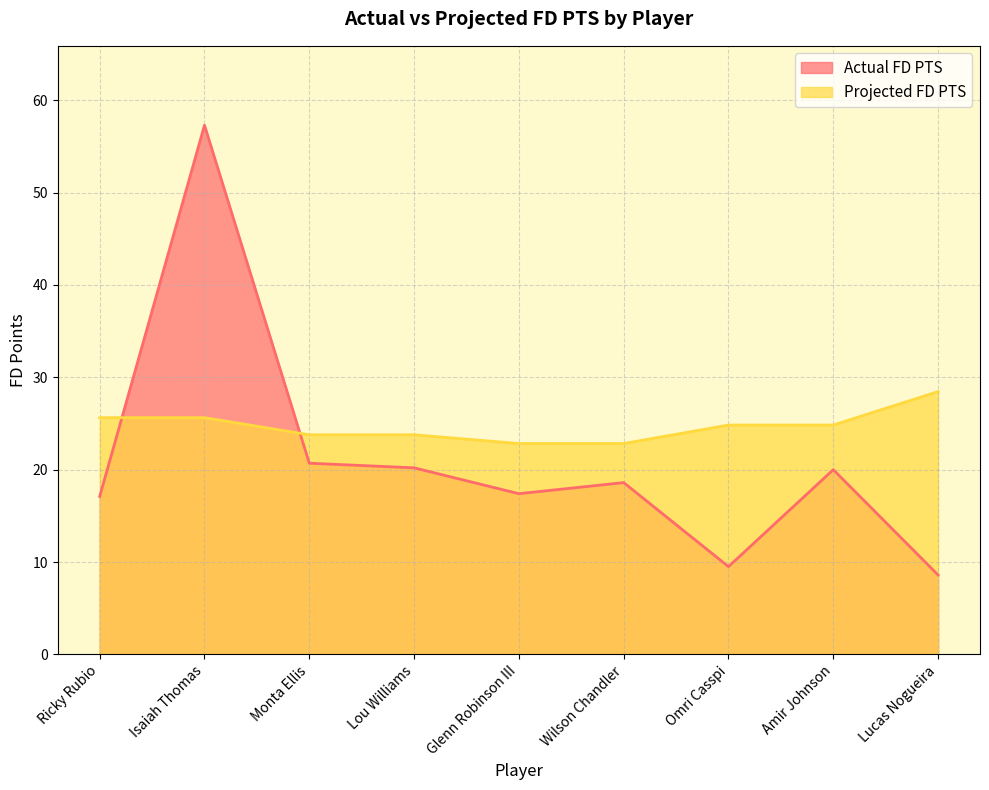

List the series in order of their overall mean, lowest first.

Actual FD PTS, Projected FD PTS